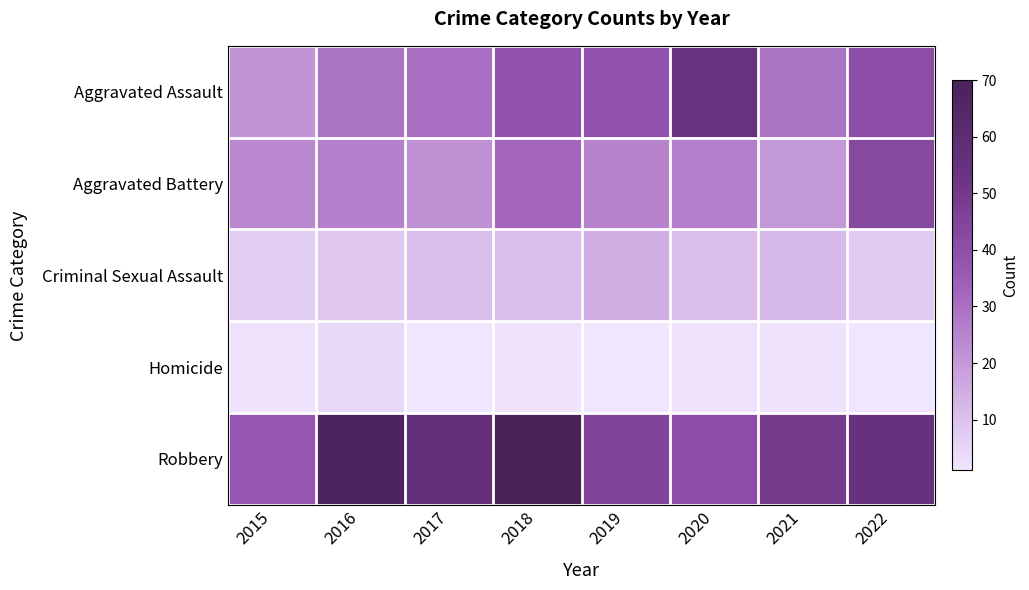

What is the total value across all series at 2015?

91